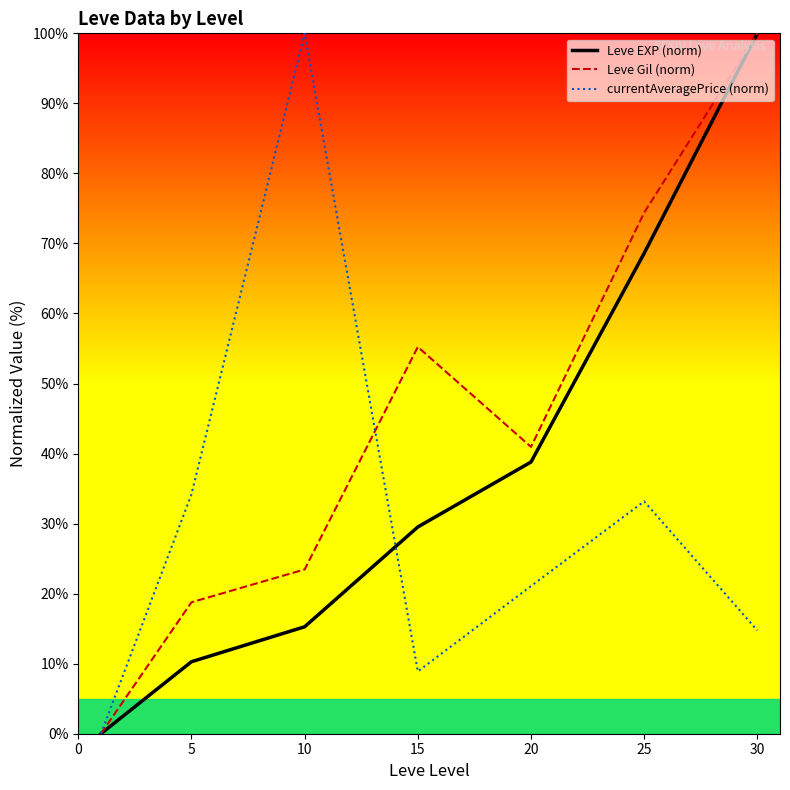

What is the maximum value for Leve Gil (norm)?

100.0